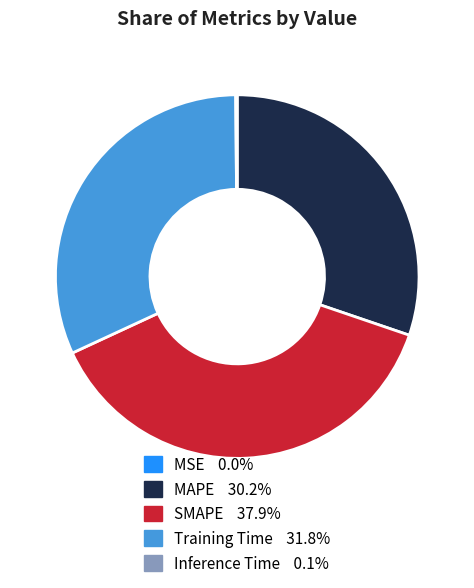

Do MAPE and SMAPE together represent more than half of the pie?

Yes